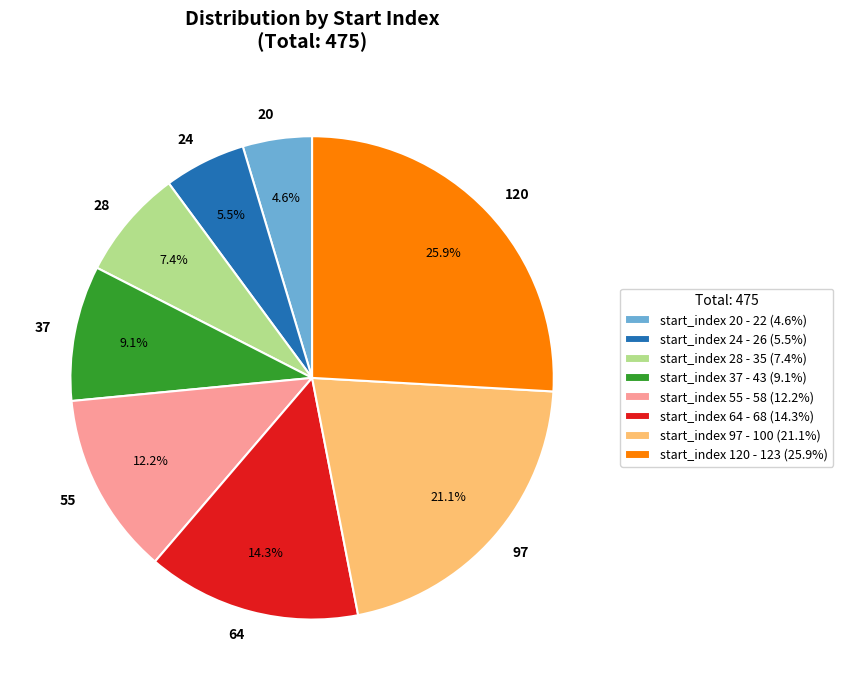

To the nearest percent, what portion does 55 represent?

12%